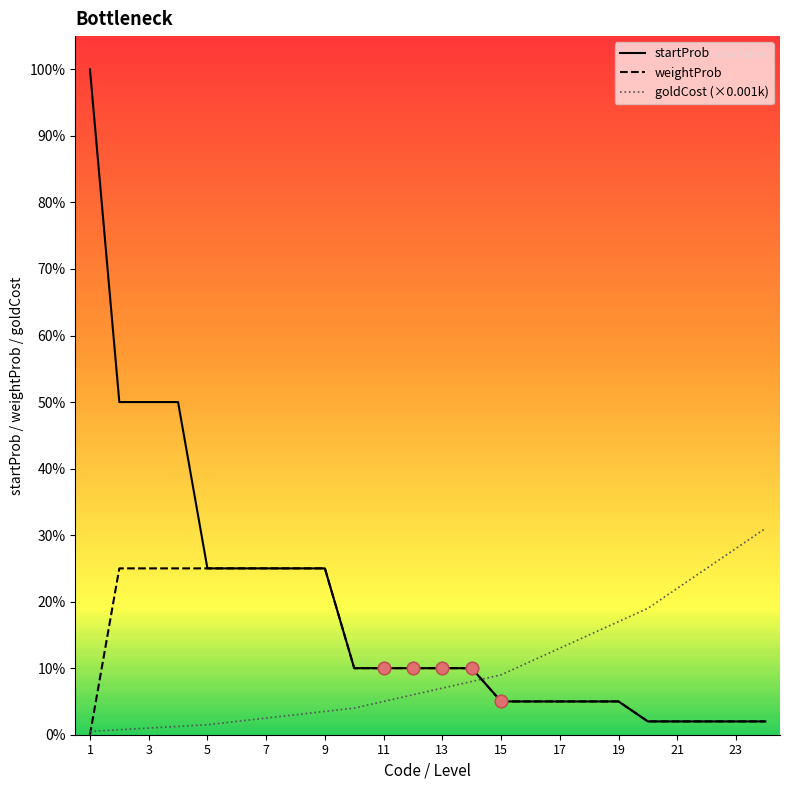

Which series has the largest Y range (max minus min)?

startProb